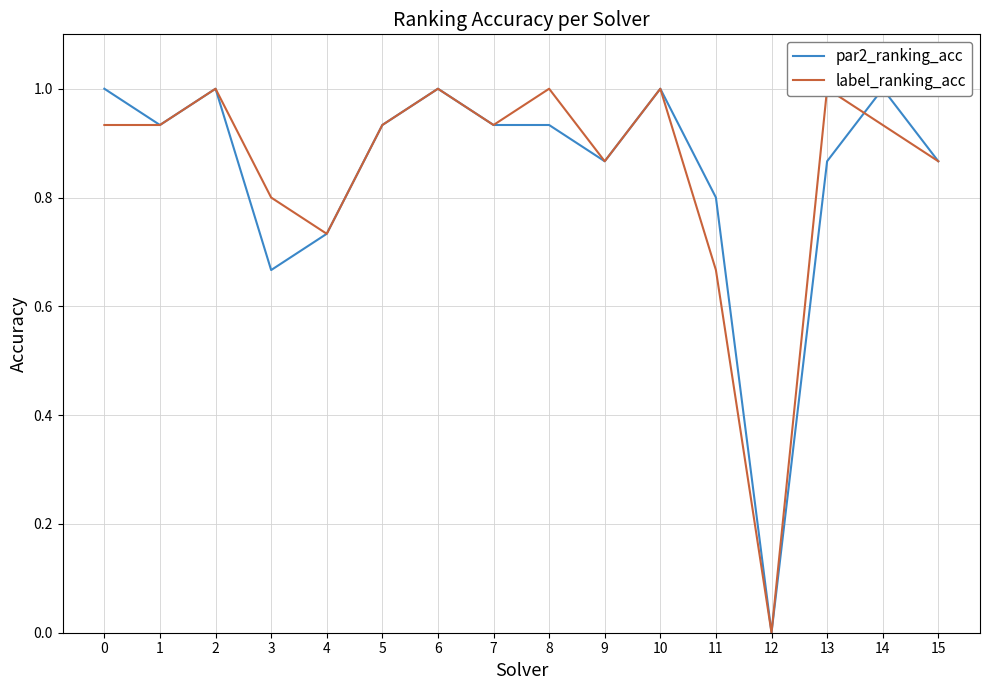

Is it true that label_ranking_acc equals 1.5 at 9?

False